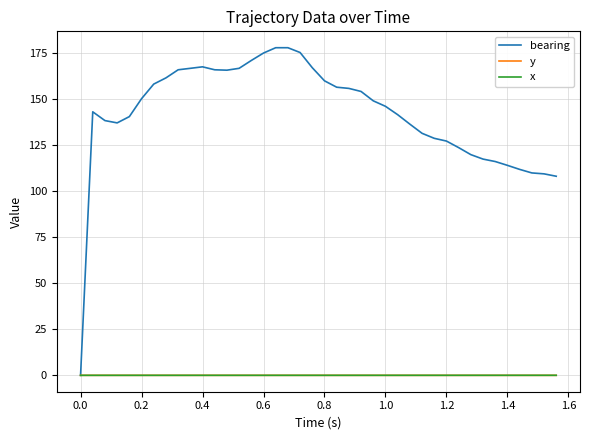

Which series has the largest total across all categories?

bearing